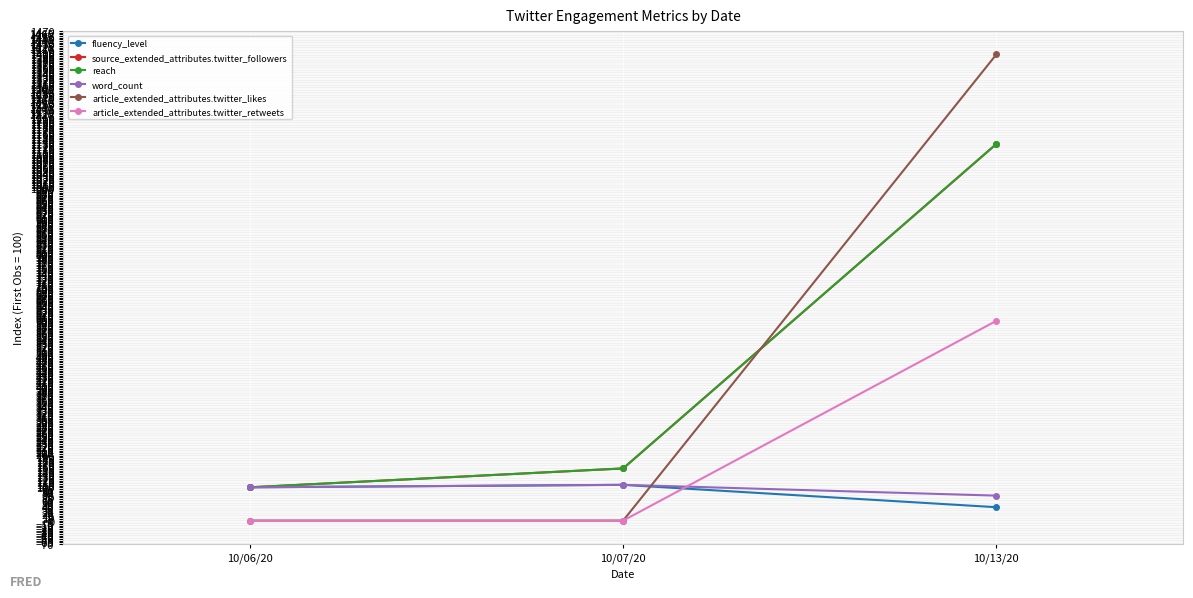

Does the chart have visible grid lines?

Yes